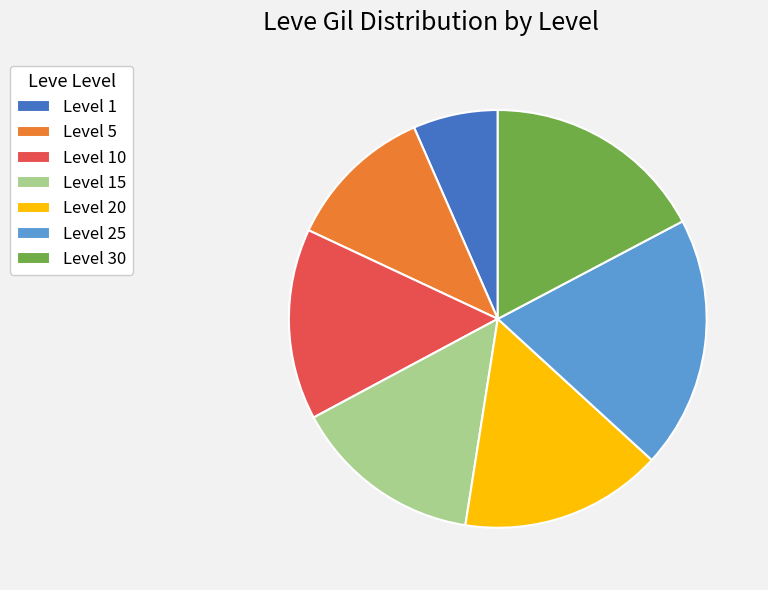

True or false: Level 15 accounts for 4% of the total.

False